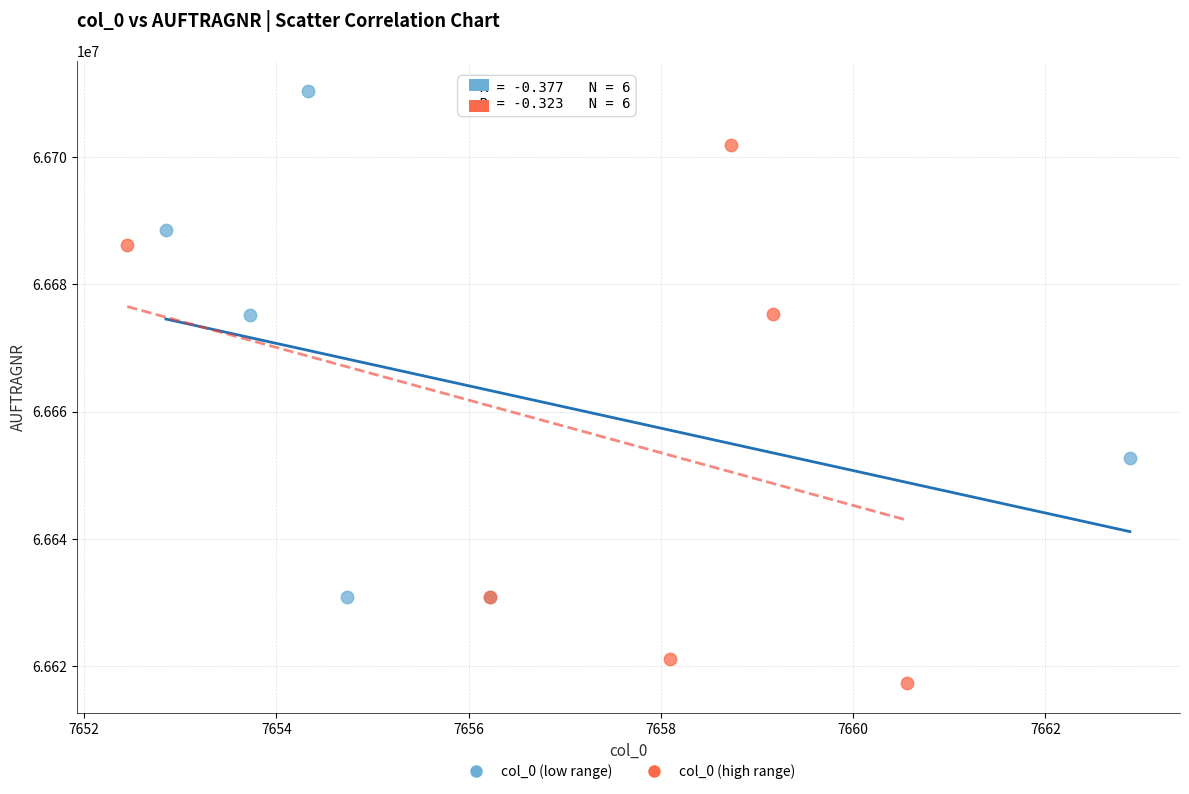

Which series reaches the maximum Y coordinate?

col_0 (low range)